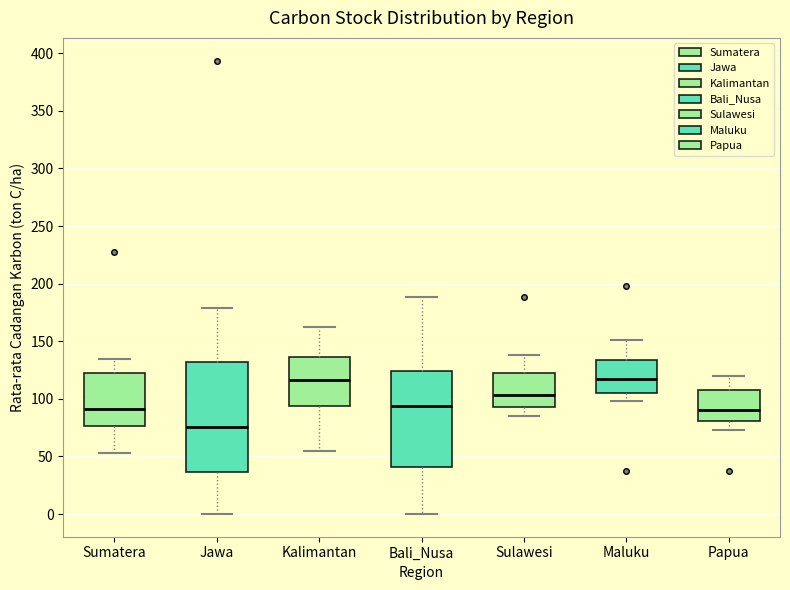

Reading left to right, read every box against the y-axis: the position of its median line, the range the box covers, and the ends of its whiskers. The values are not printed on the chart, so give them approximately, as read against the axis.

Sumatera: median 90, box 75 to 120, whiskers 55 to 135
Jawa: median 75, box 35 to 130, whiskers 0 to 180
Kalimantan: median 115, box 95 to 135, whiskers 55 to 160
Bali_Nusa: median 95, box 40 to 125, whiskers 0 to 190
Sulawesi: median 105, box 95 to 120, whiskers 85 to 140
Maluku: median 115, box 105 to 135, whiskers 100 to 150
Papua: median 90, box 80 to 110, whiskers 75 to 120